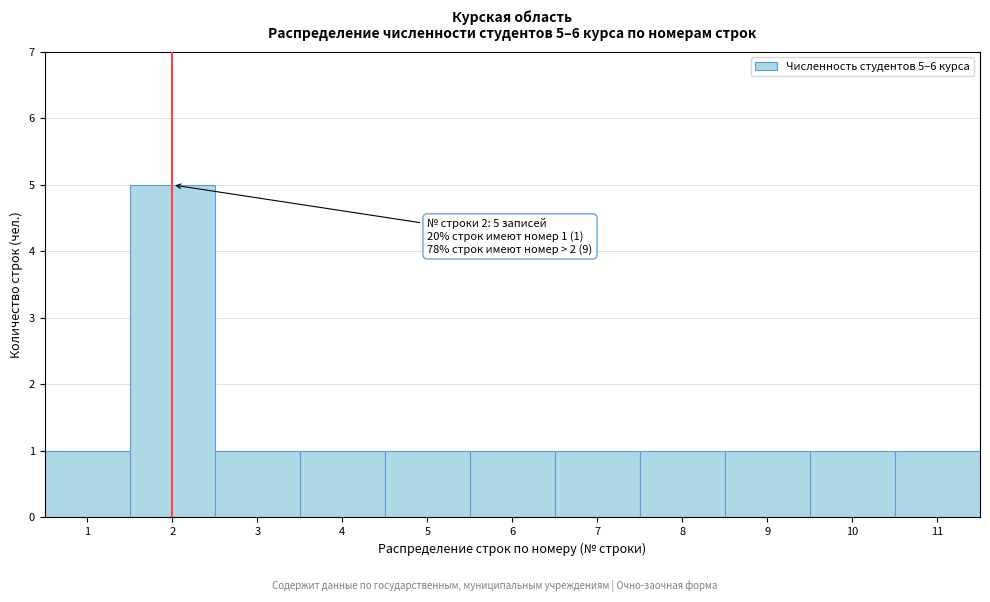

Over which range of the x-axis is the bar tallest?

1.5 to 2.5